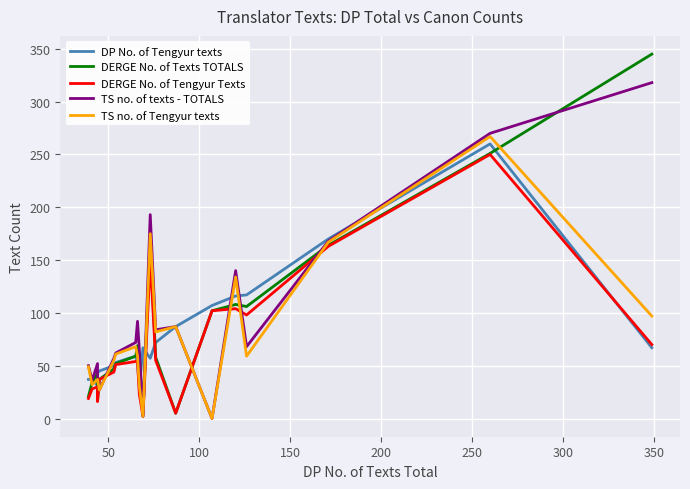

What is the difference between the maximum and second lowest values in the DP No. of Tengyur texts series?

229